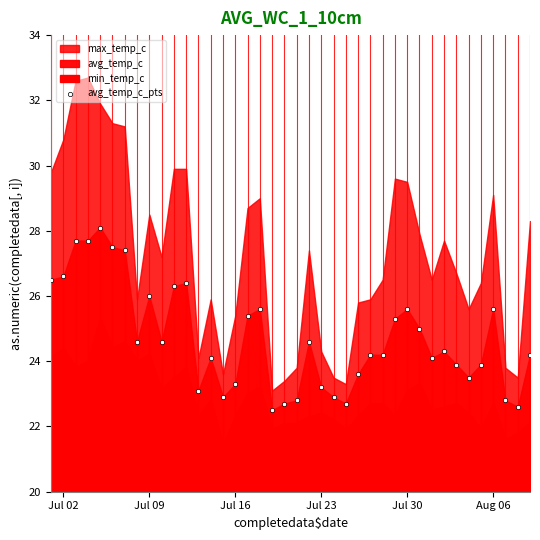

What is the range of Y values (max minus min)?

5.6